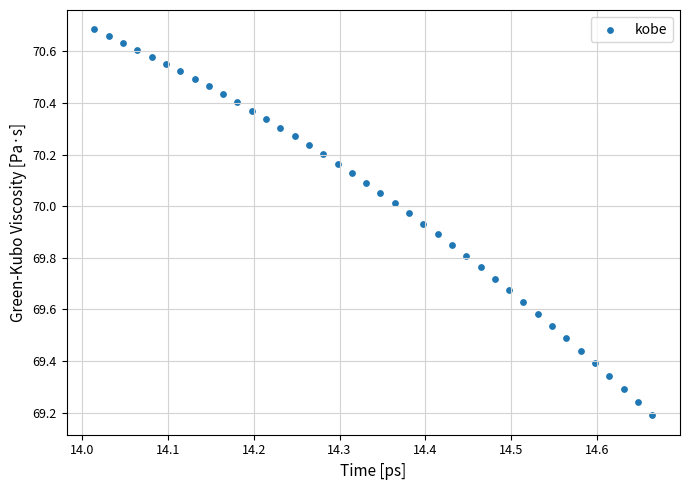

What is the range of Y values (max minus min)?

1.5